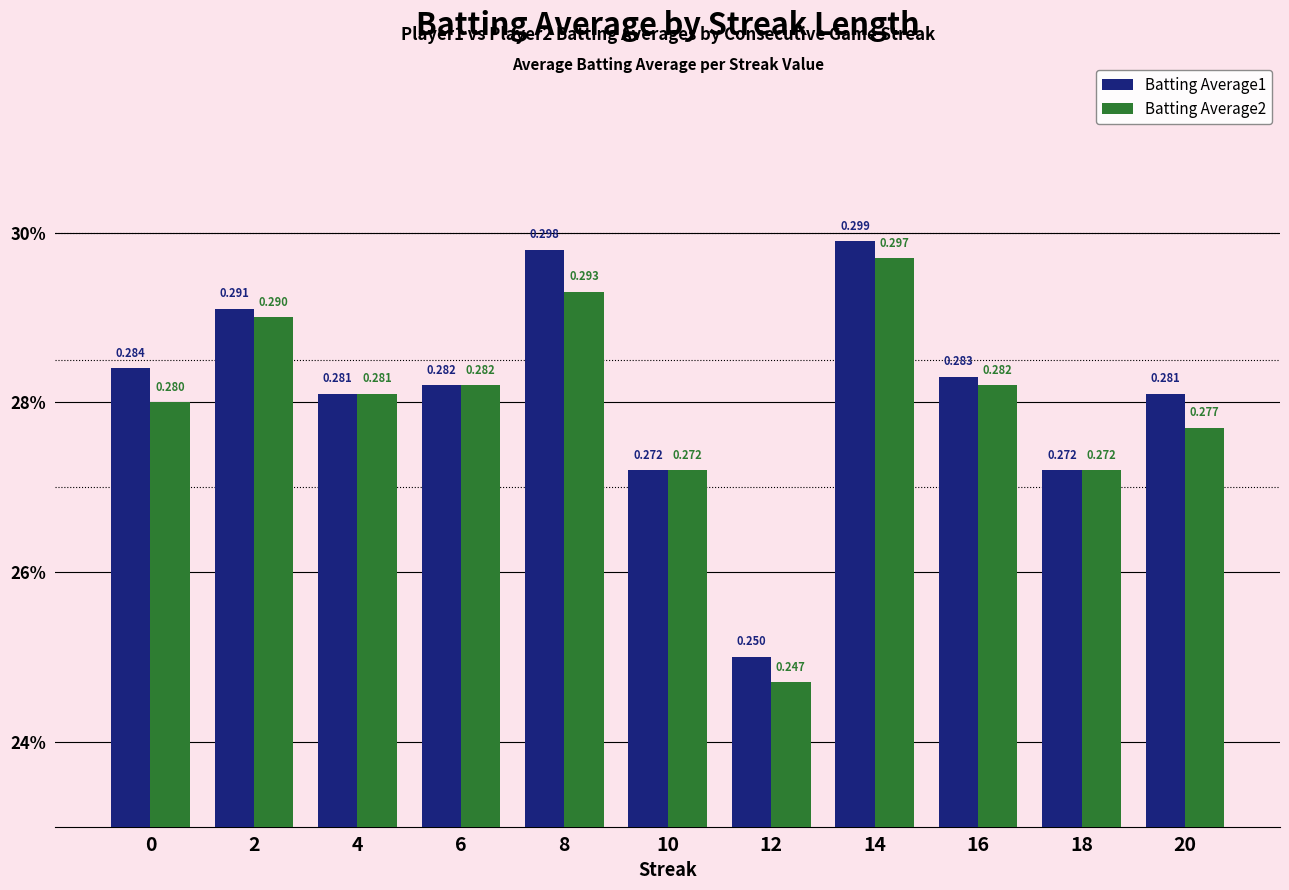

What are all the series names shown in the legend?

Batting Average1, Batting Average2